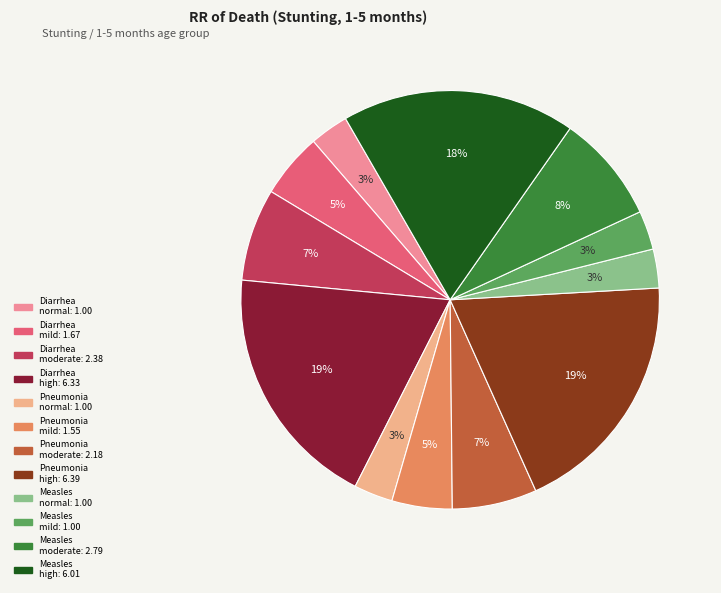

To the nearest percent, what is the average slice percentage?

8%